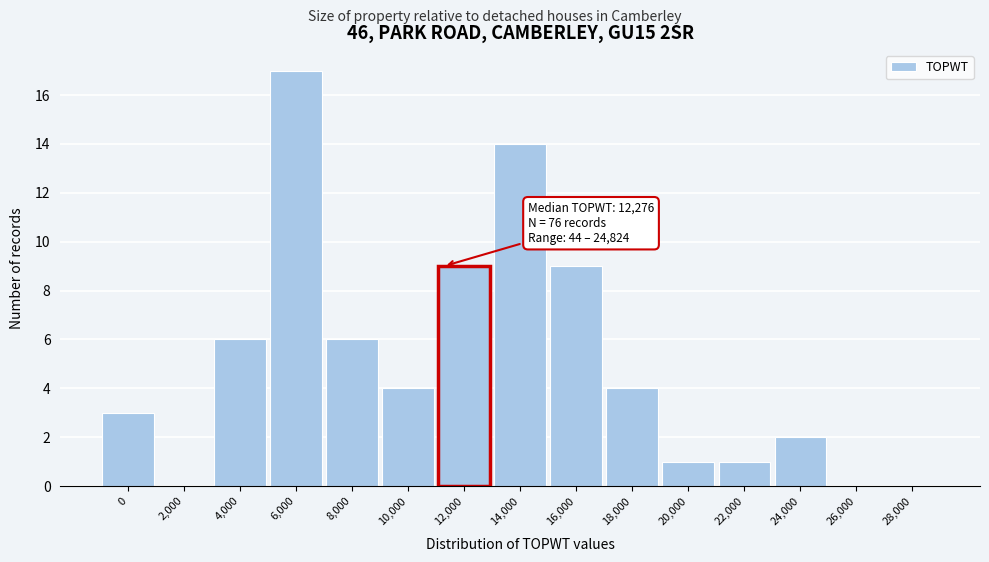

Reading left to right, list all the values displayed in this chart.

0=3	2,000=0	4,000=6	6,000=17	8,000=6	10,000=4	12,000=9	14,000=14	16,000=9	18,000=4	20,000=1	22,000=1	24,000=2	26,000=0	28,000=0